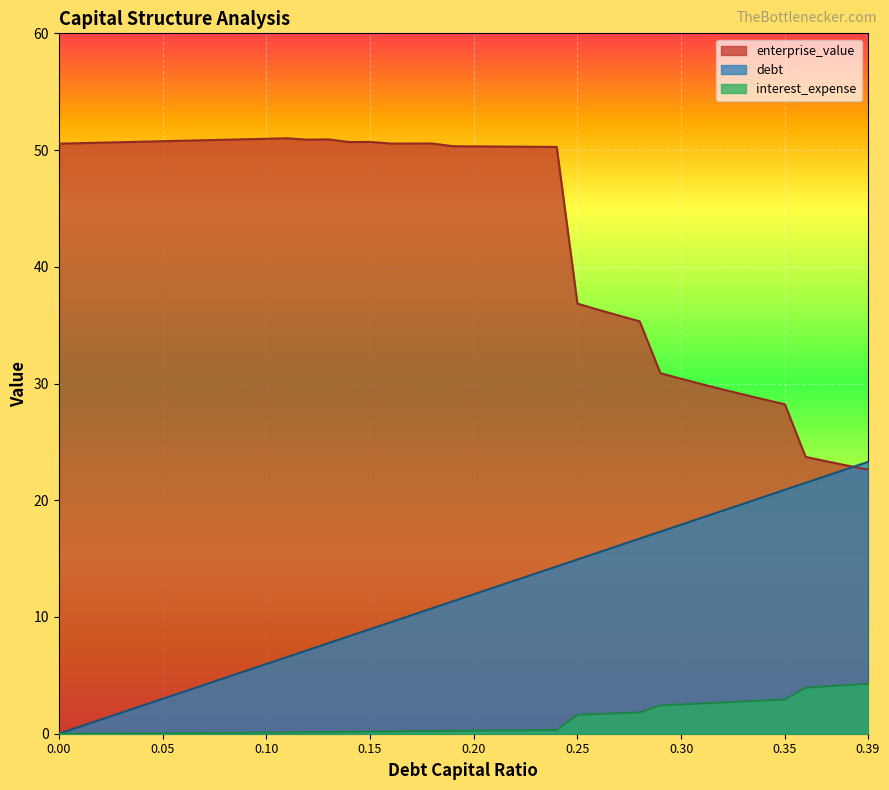

True or false: debt and interest_expense intersect in this chart.

False